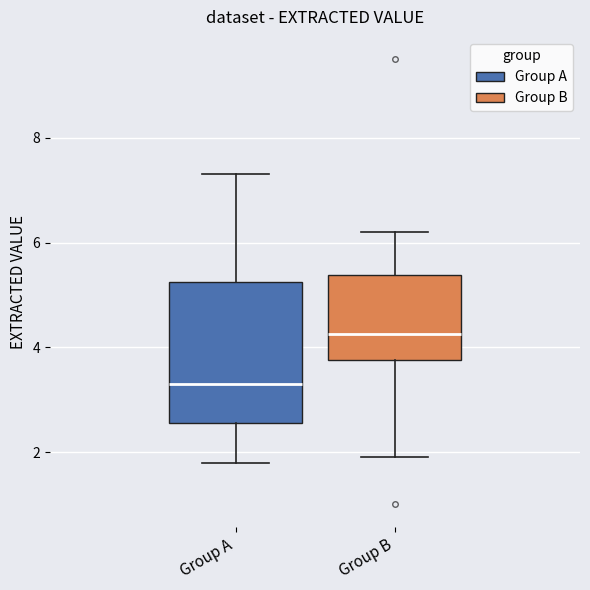

Reading left to right, read every box against the y-axis: the position of its median line, the range the box covers, and the ends of its whiskers. The values are not printed on the chart, so give them approximately, as read against the axis.

Group A: median 3.4, box 2.6 to 5.2, whiskers 1.8 to 7.4
Group B: median 4.2, box 3.8 to 5.4, whiskers 2.0 to 6.2